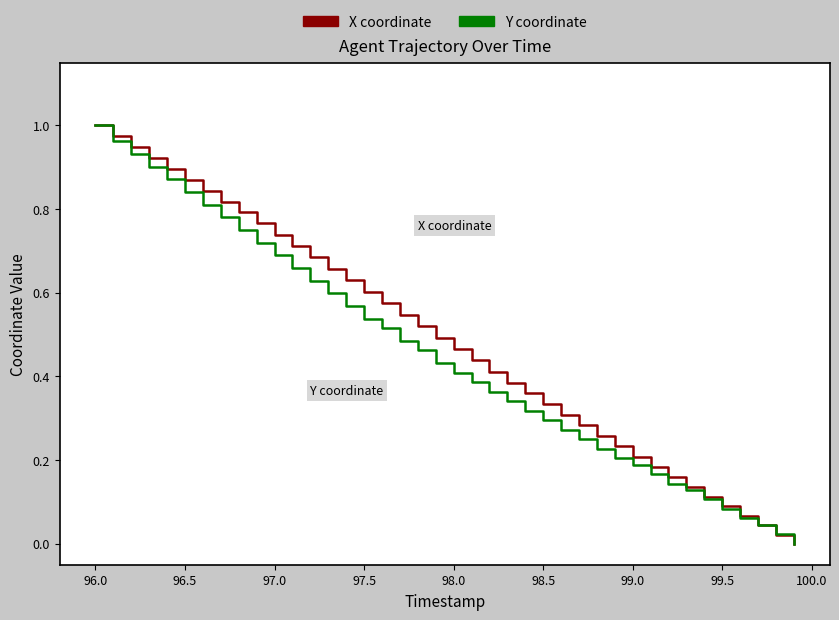

What is the difference between the maximum and minimum values in the Y coordinate series?

1.0